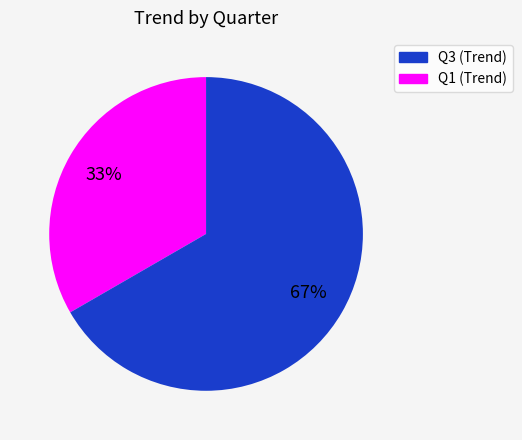

To the nearest percent, what percentage of the pie is Q3 (Trend)?

33%